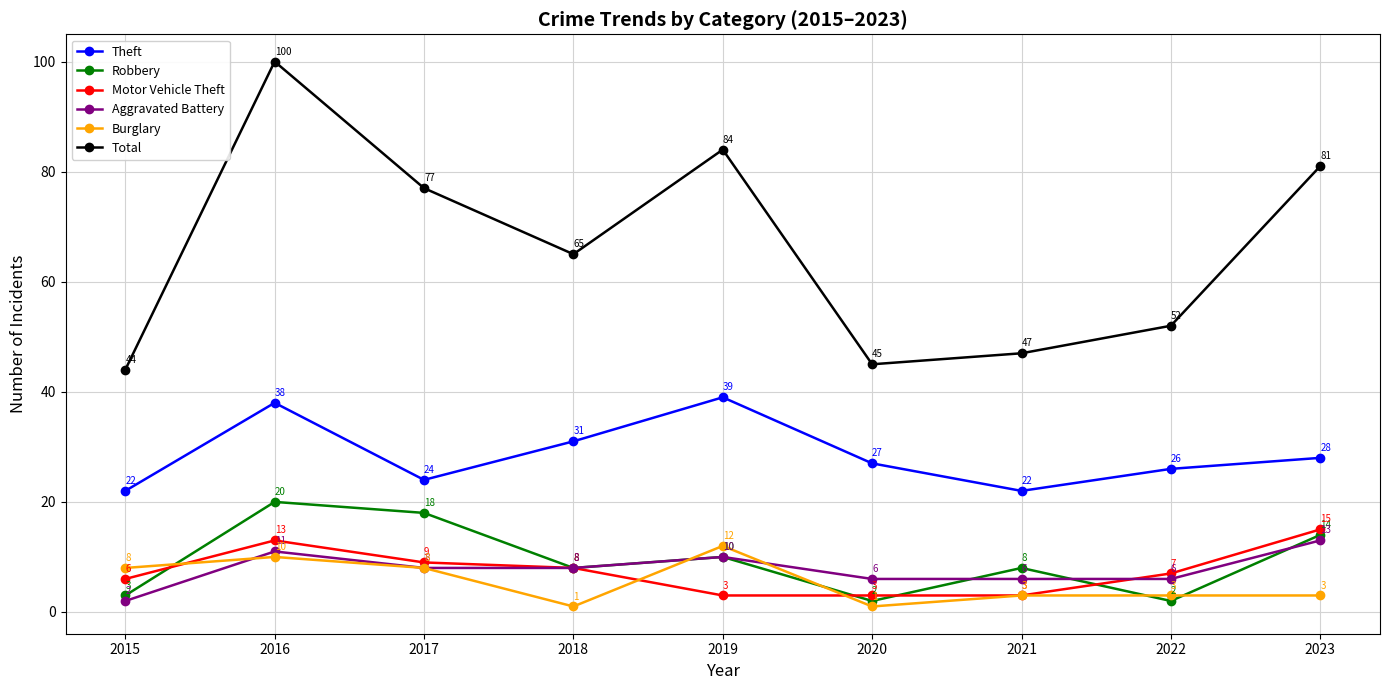

Which series changed the most between 2017 and 2021?

Total